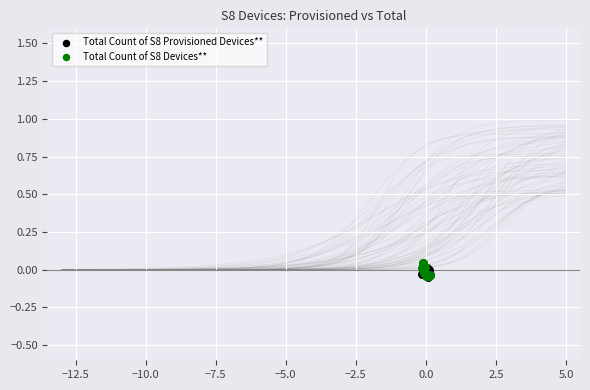

Which series contains the highest Y value?

Total Count of S8 Devices**